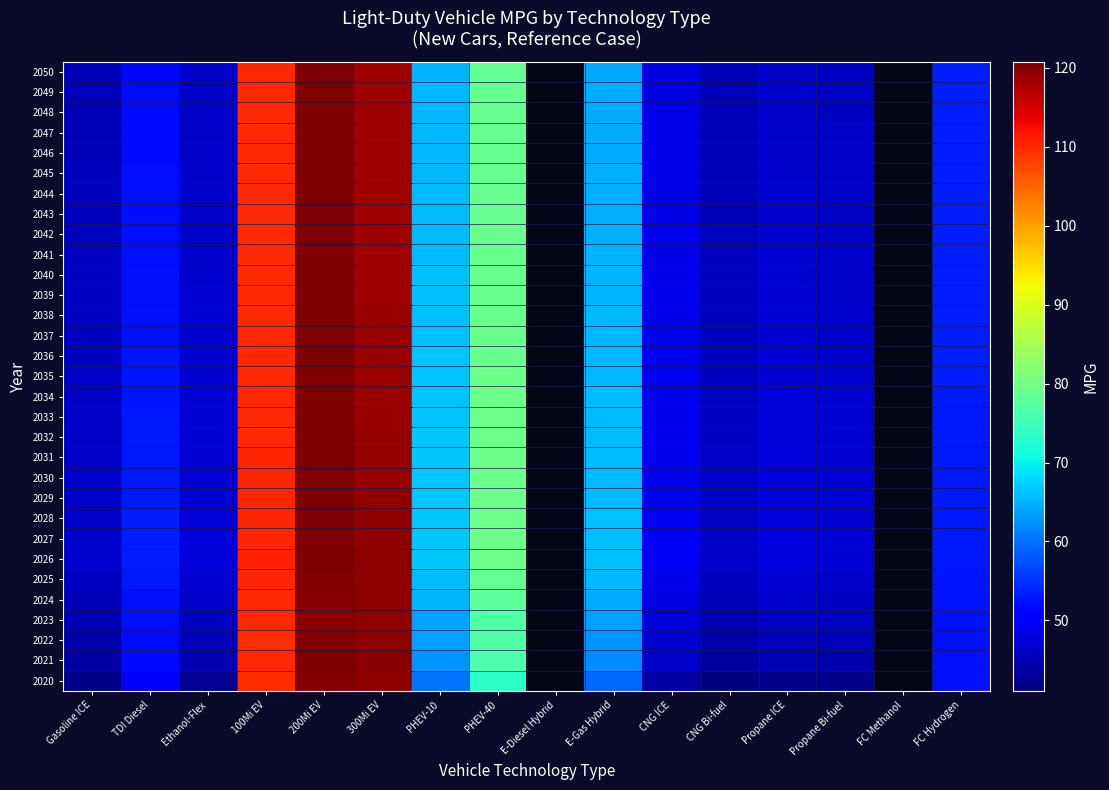

What is the total value across all series at PHEV-10?

2035.2